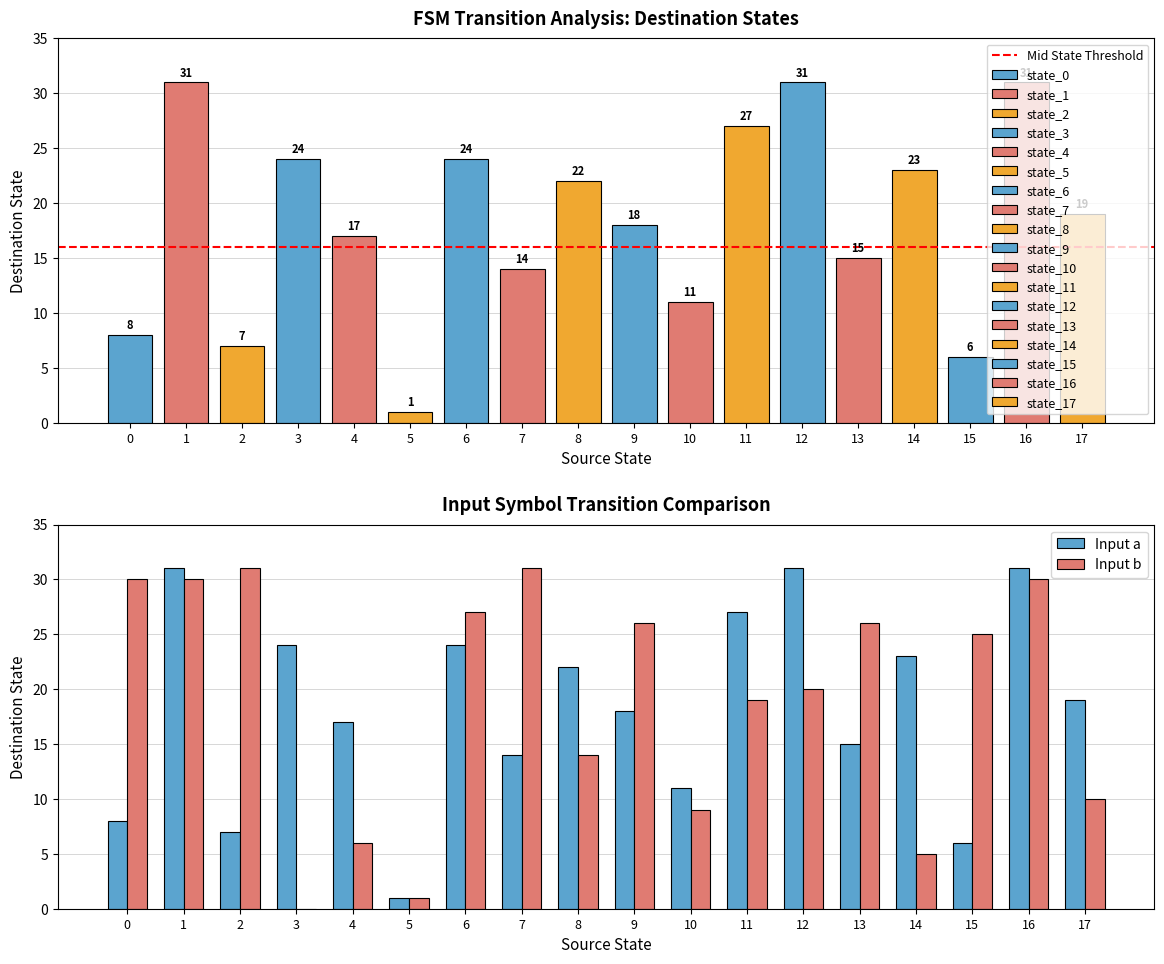

Are the bars horizontal?

No